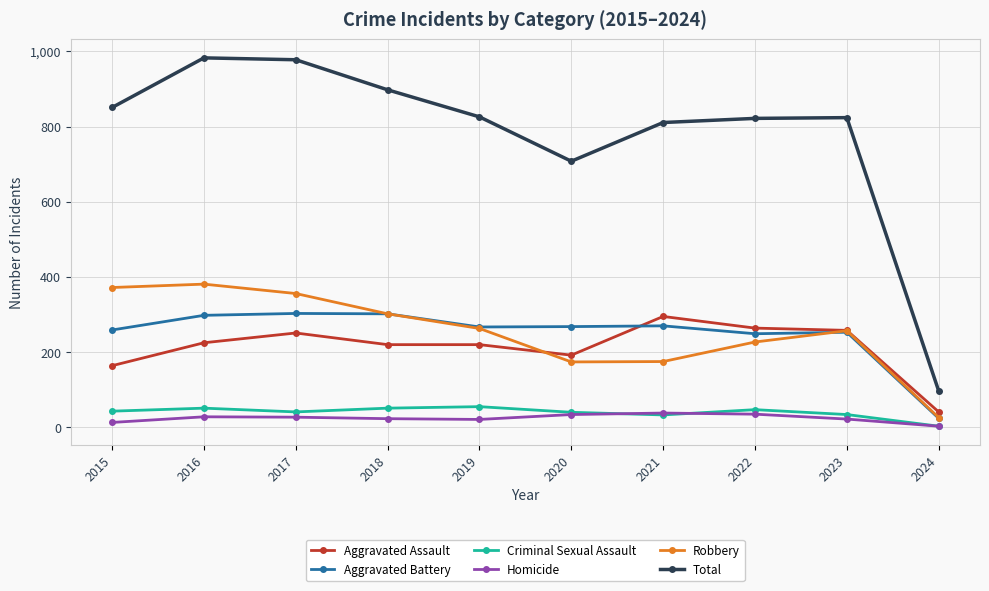

At which label does Aggravated Assault reach its minimum?

2024